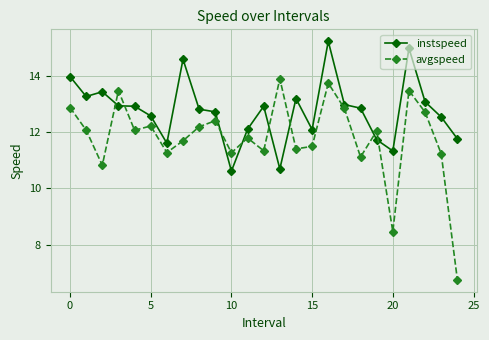

True or false: avgspeed has more than 1 points higher than both neighbors.

True